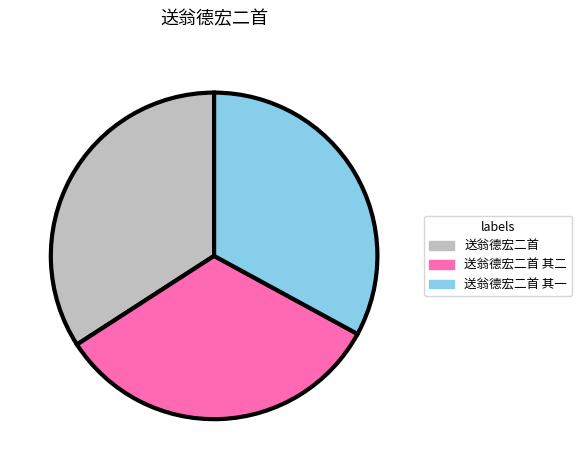

Does any single category account for the majority?

No